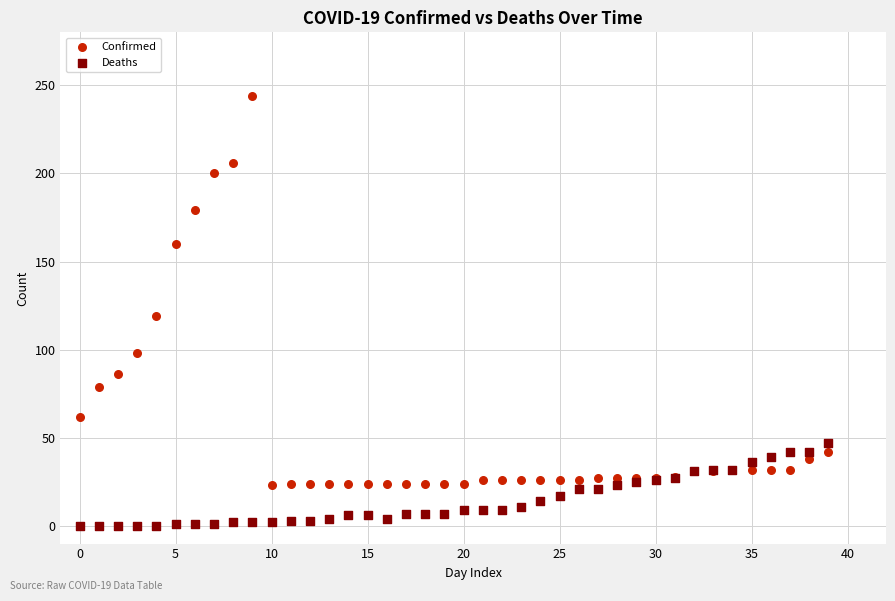

Across all series, what Y value is closest to 122?

119